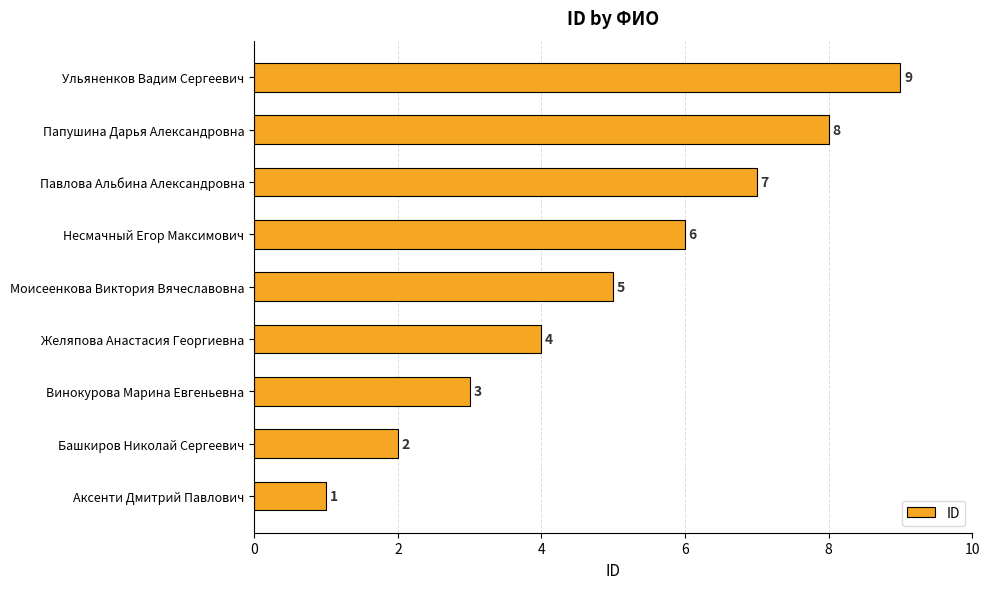

True or false: the data shows 2 at Аксенти Дмитрий Павлович.

False